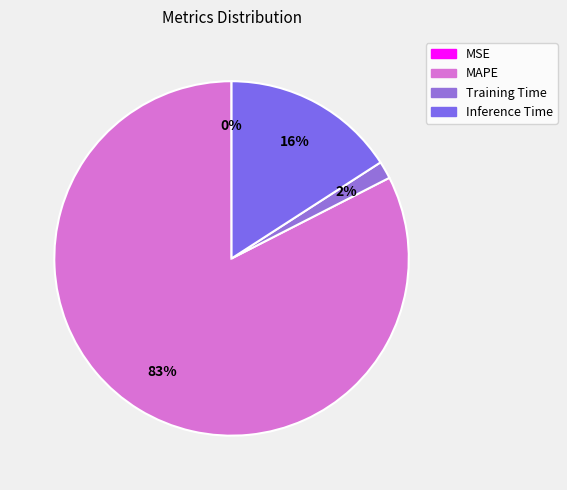

How many slices are in this pie chart?

4